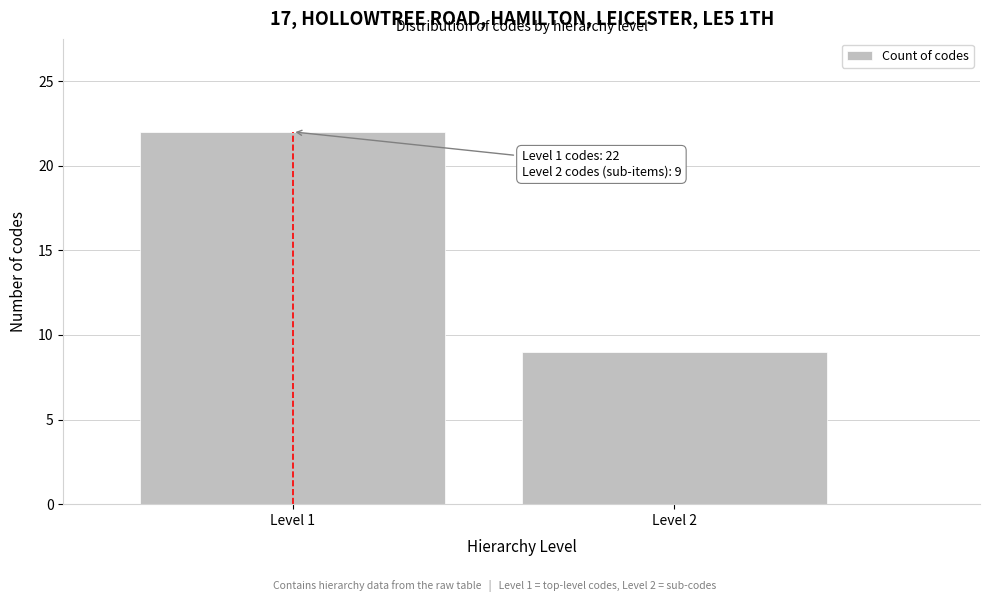

Reading right to left, transcribe all the data shown in this chart.

9	22